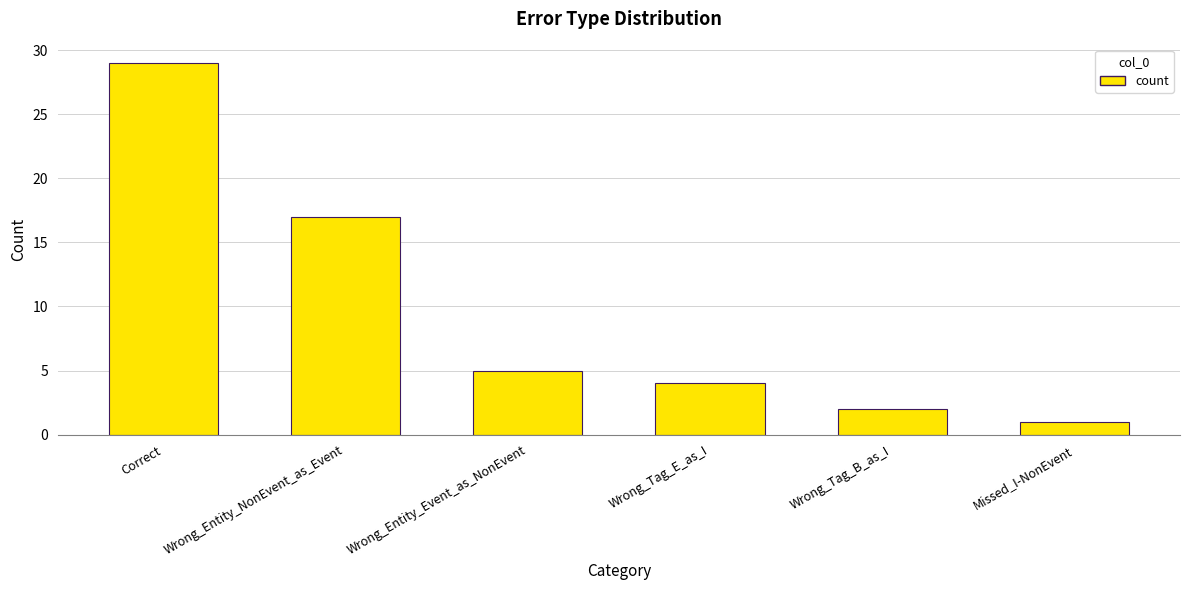

Reading left to right, list all the values displayed in this chart.

29	17	5	4	2	1